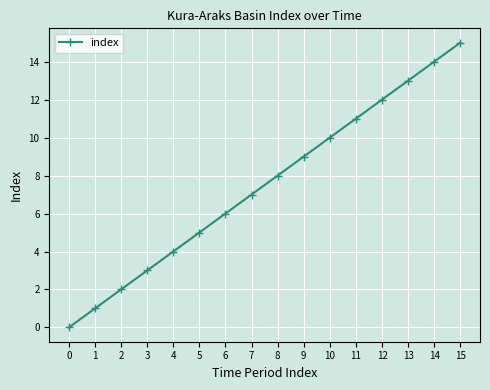

Count the number of categories in the chart.

16